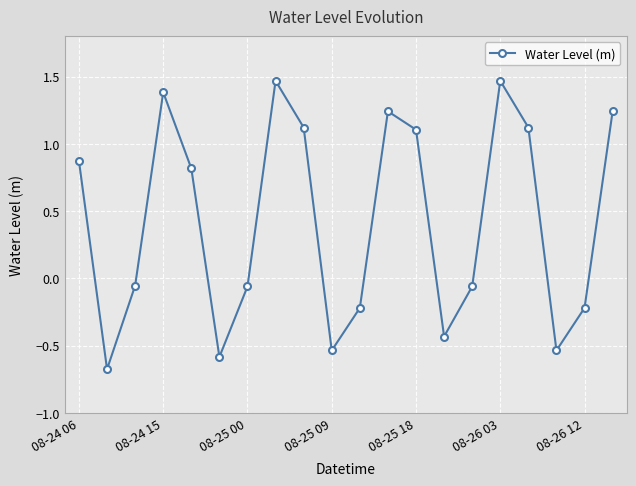

What is the difference between the maximum and minimum values?

2.1